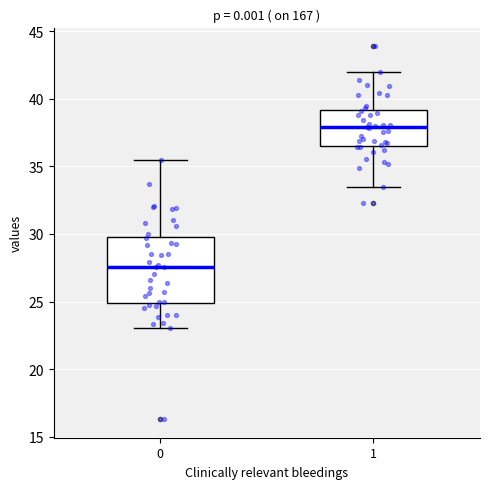

Which box has the lowest median line?

0